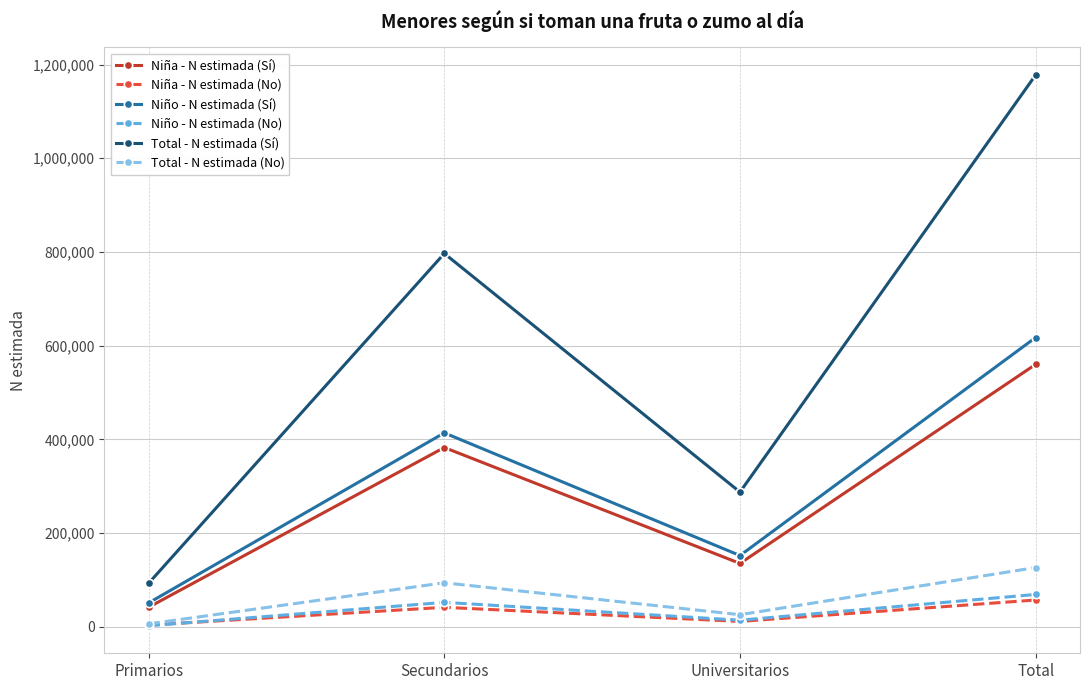

How many Niña - N estimada (No) values are between 11685 and 57436?

3